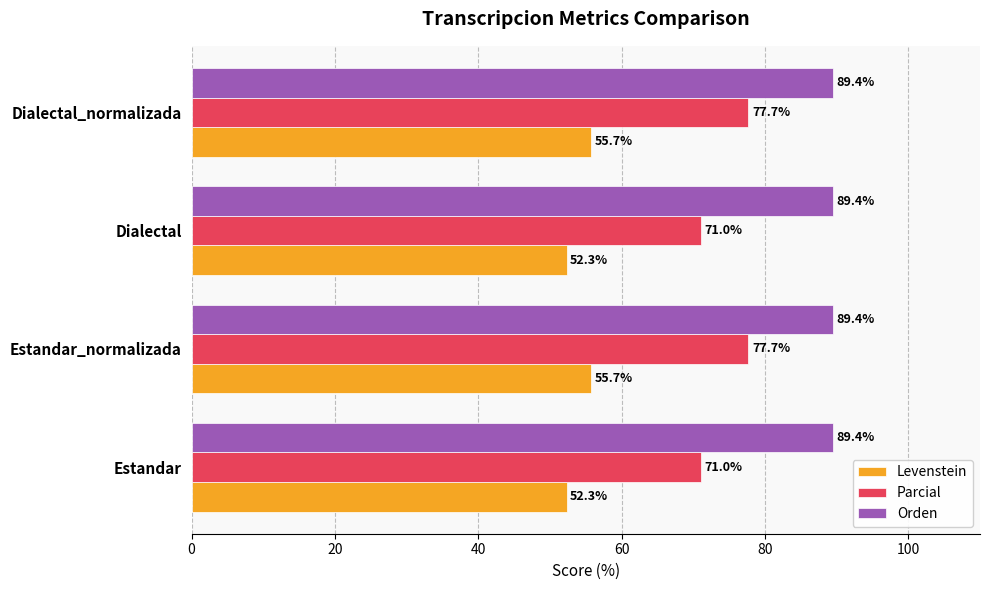

True or false: Parcial has a value of 34.6 at Dialectal_normalizada.

False